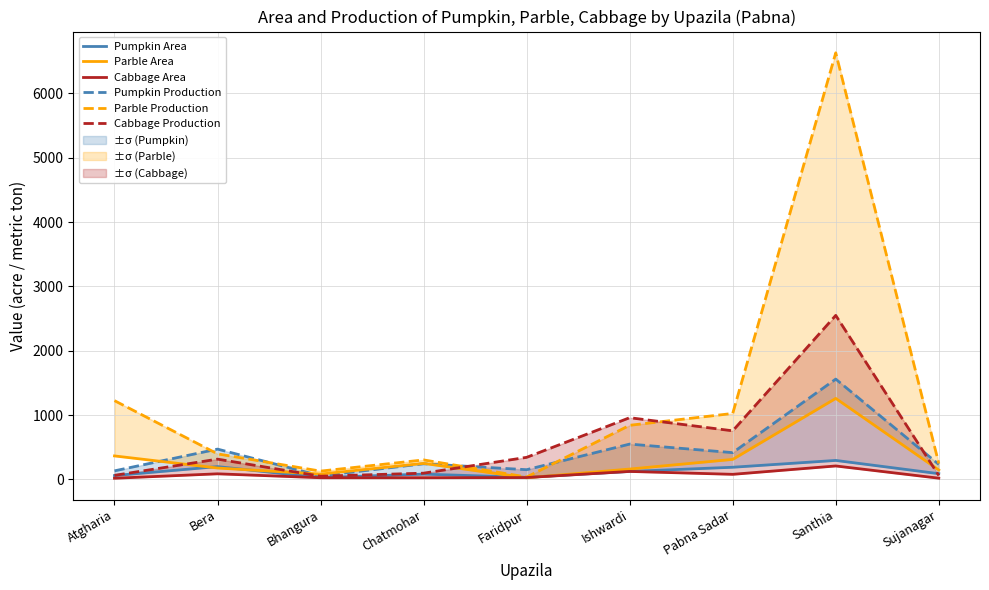

What is the greatest value displayed?

6630